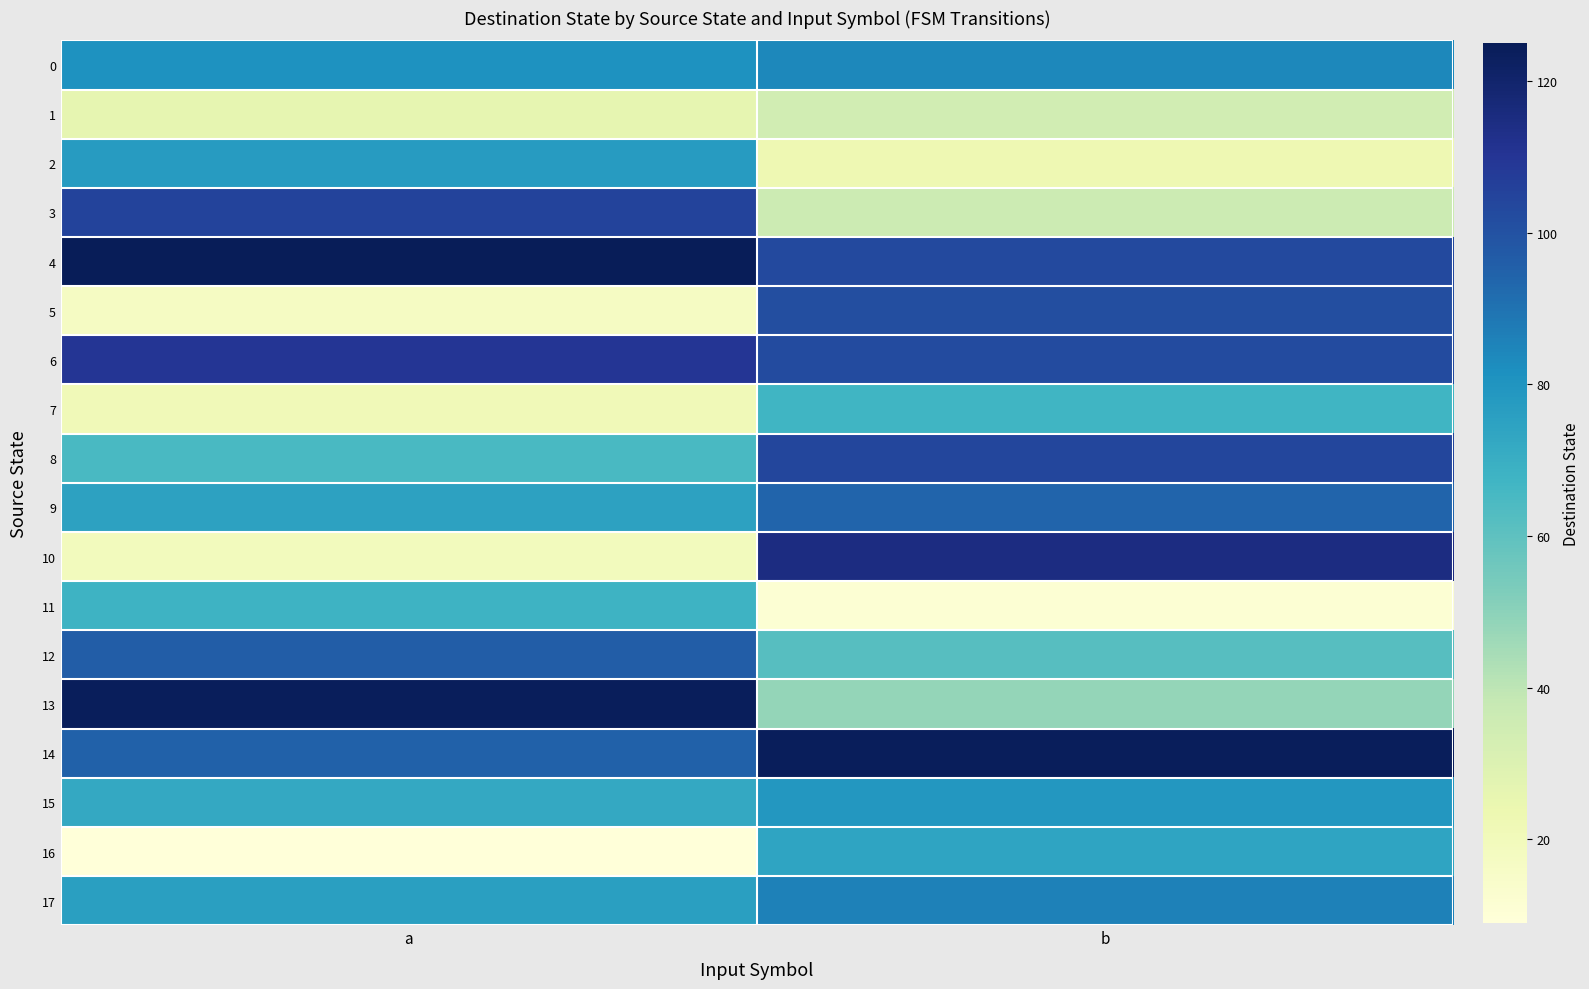

At which category does the chart reach its peak across all series?

a